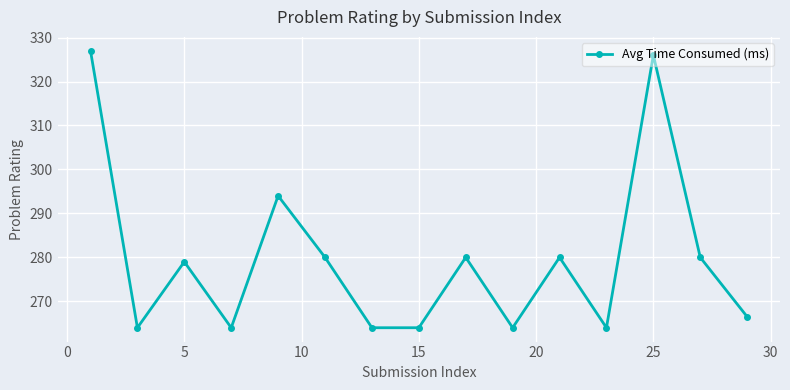

What is the average value?

279.8